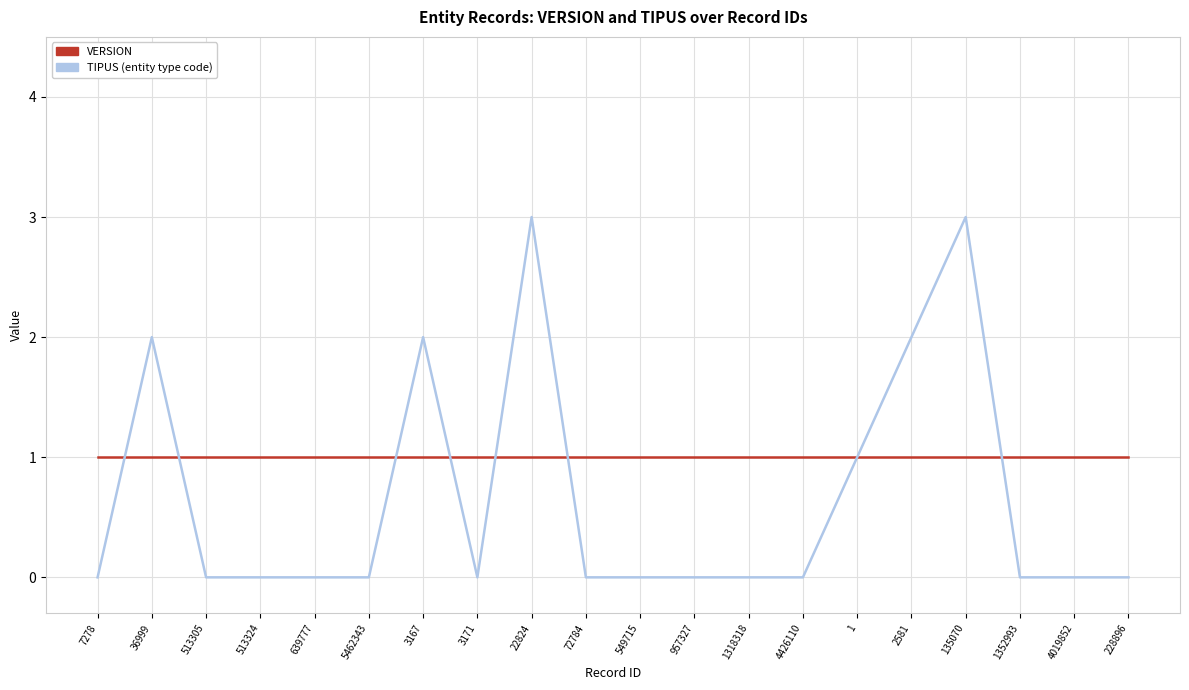

What position from the left is 3171?

8